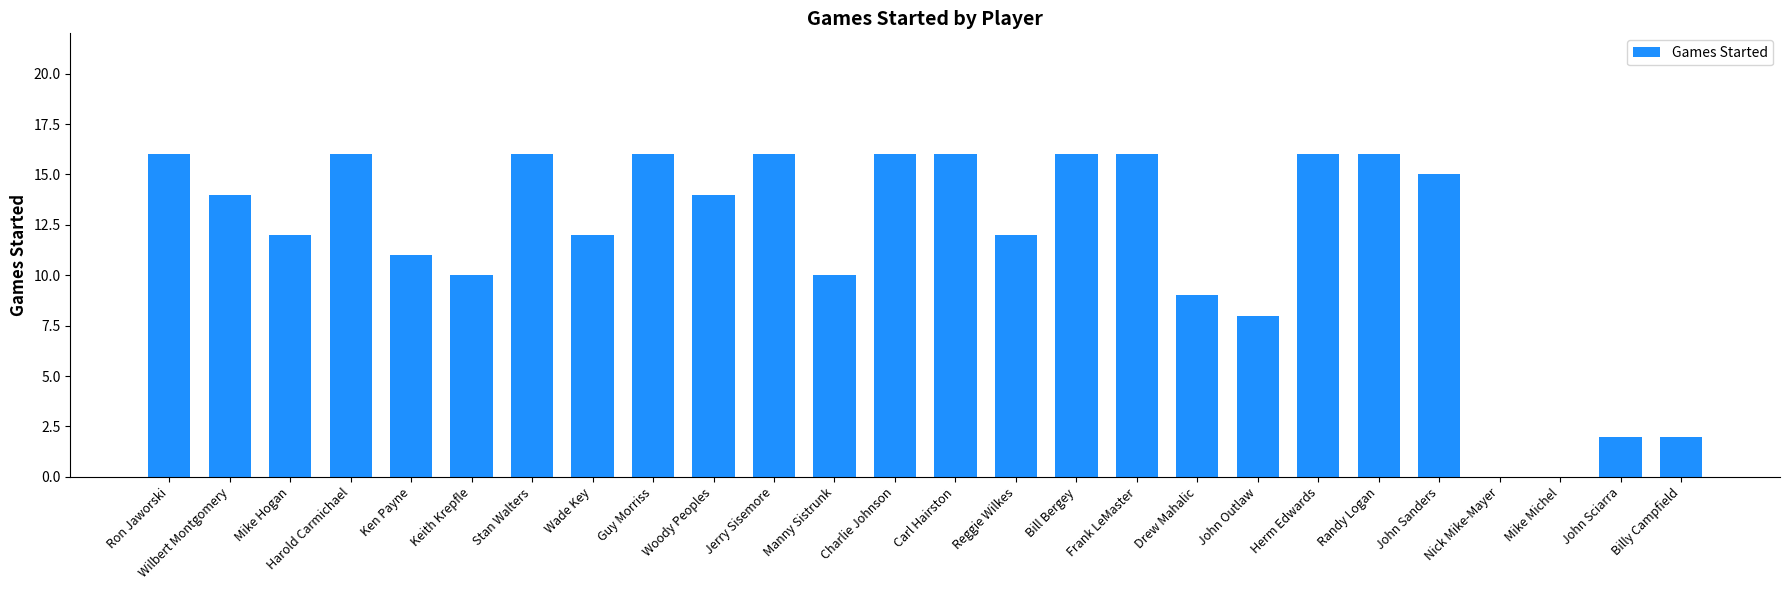

What is the ratio of the value at Billy Campfield to the value at Reggie Wilkes?

0.2